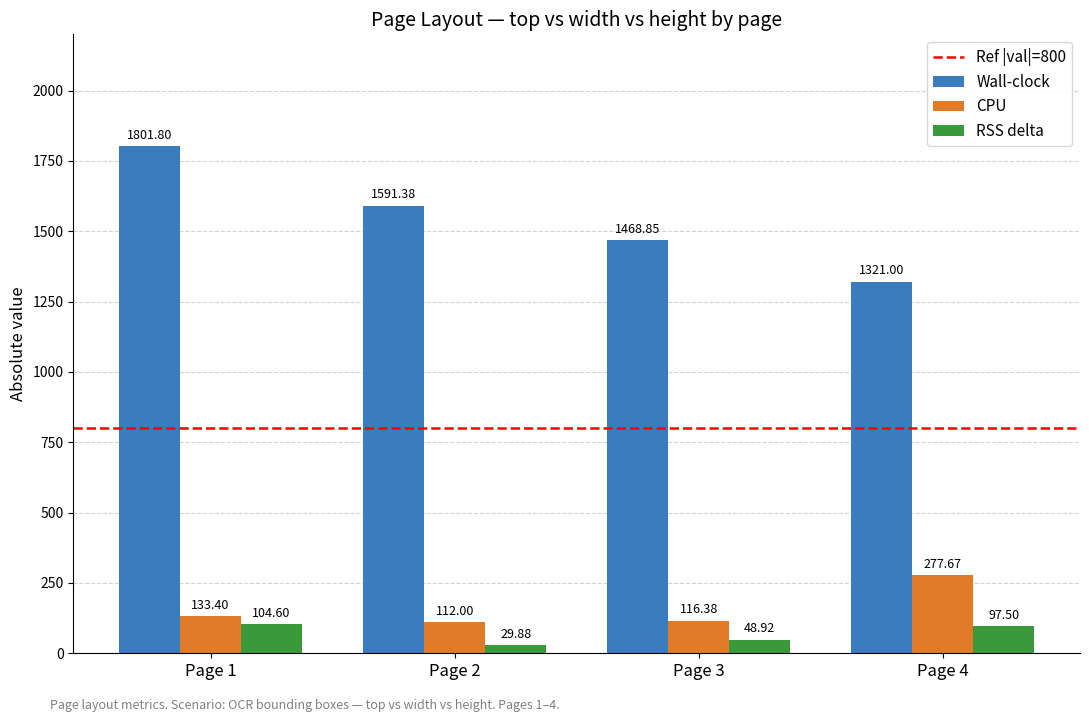

Is it true that Wall-clock equals 1065.7 at Page 2?

False